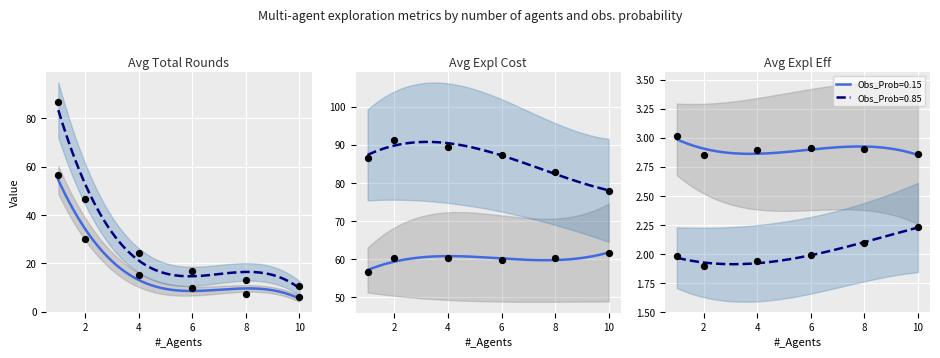

At how many categories does at least one series exceed 76?

6